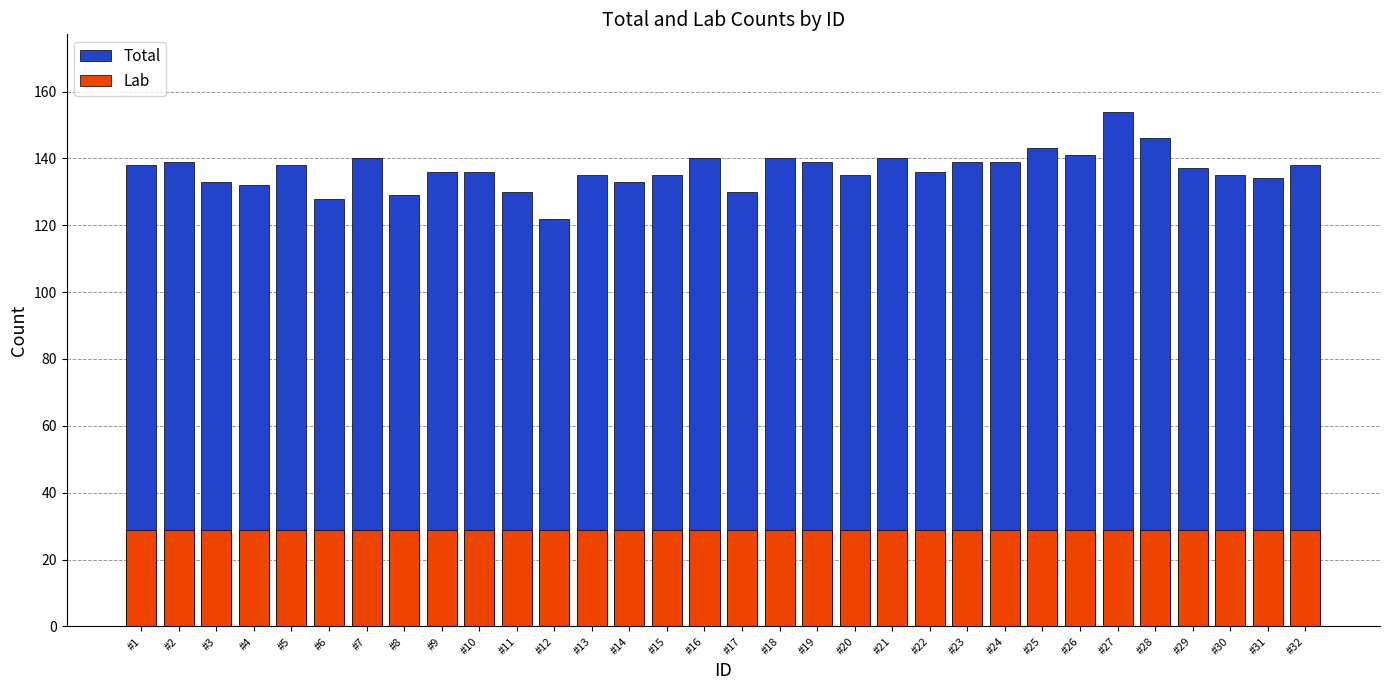

Is it true that Lab equals 29 at #2?

True